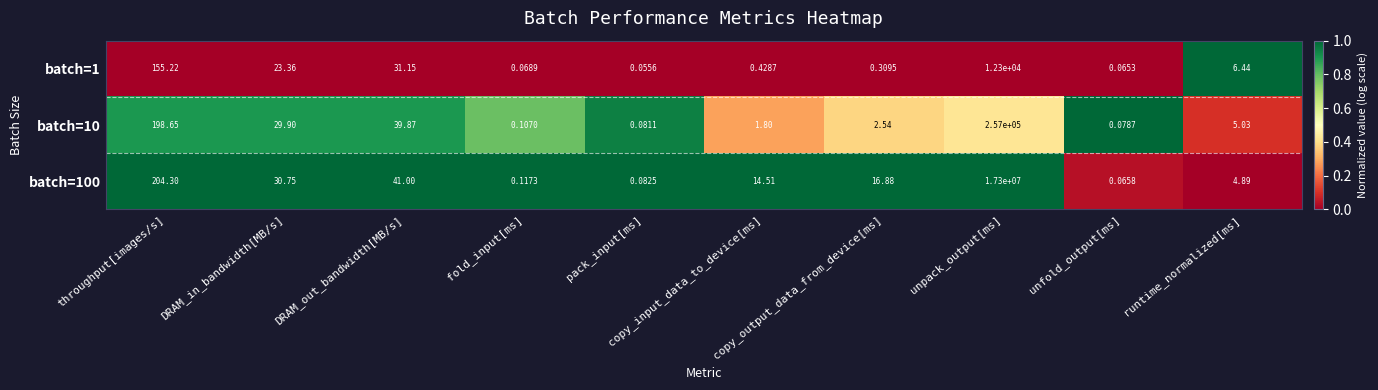

What is the total value across all series at unfold_output[ms]?

0.2